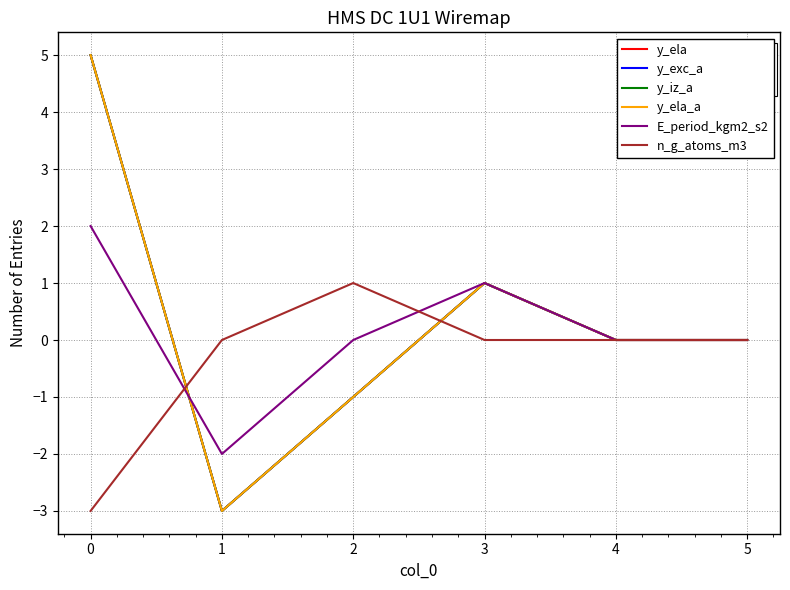

Does the chart have visible grid lines?

Yes